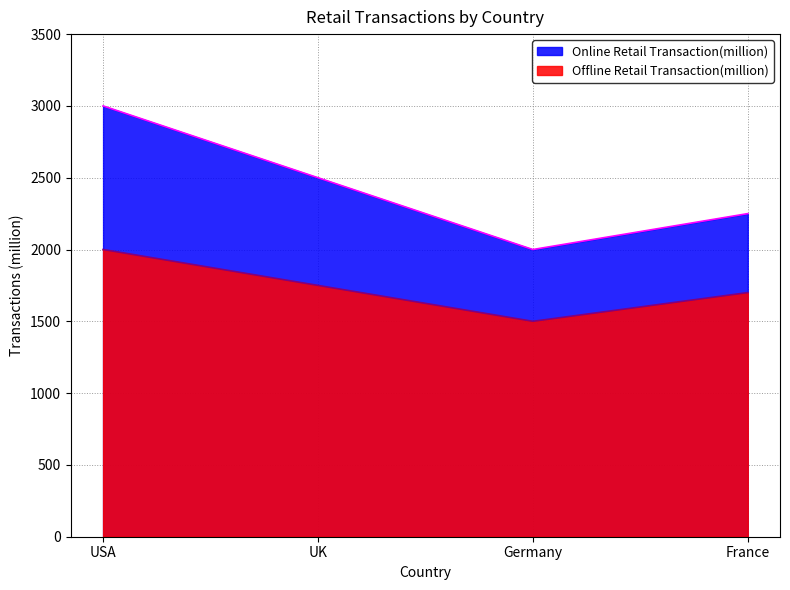

Is the value of Offline Retail Transaction(million) at UK greater than the value of Online Retail Transaction(million) at Germany?

No